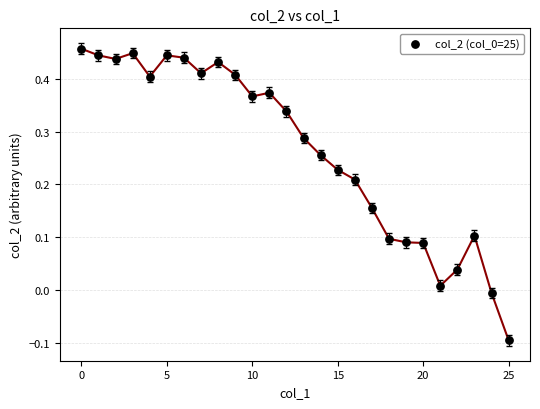

What is the range of Y values (max minus min)?

0.6